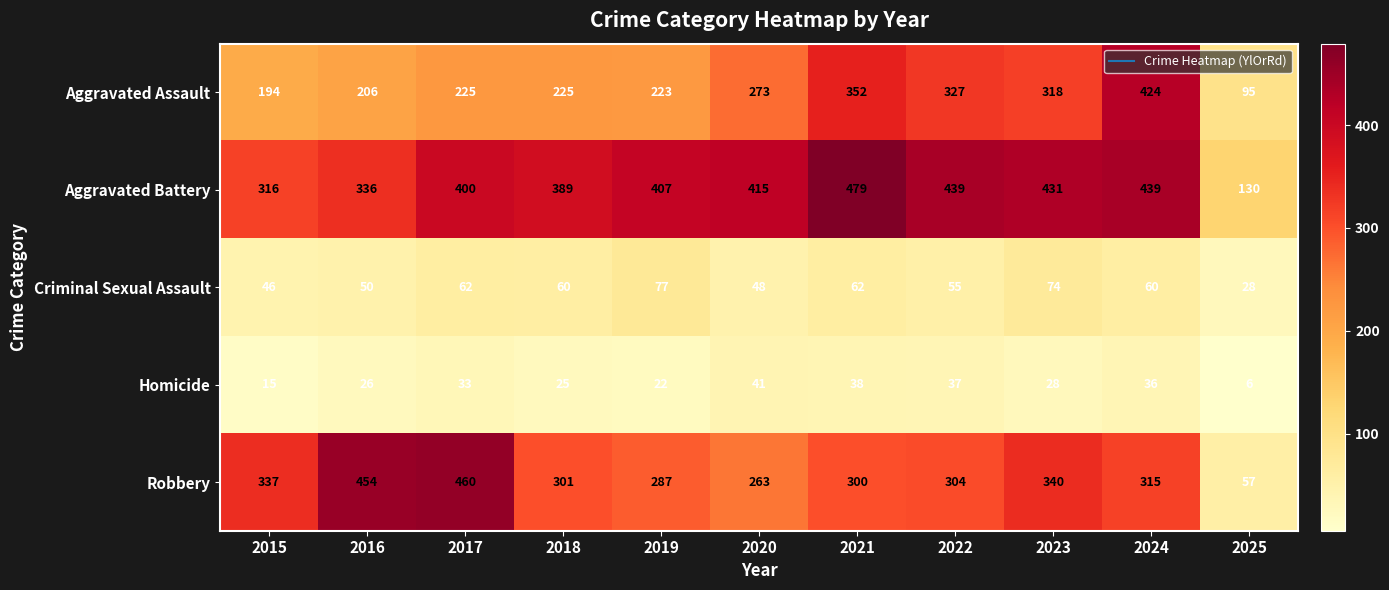

At which category is the sum across all series the highest?

2024